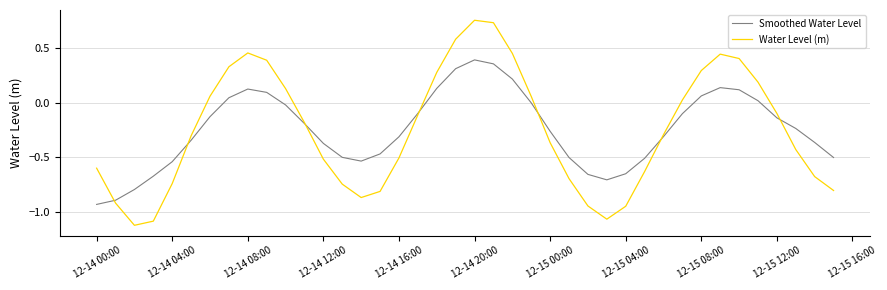

Rank the series by their maximum value, from lowest to highest.

Smoothed Water Level, Water Level (m)